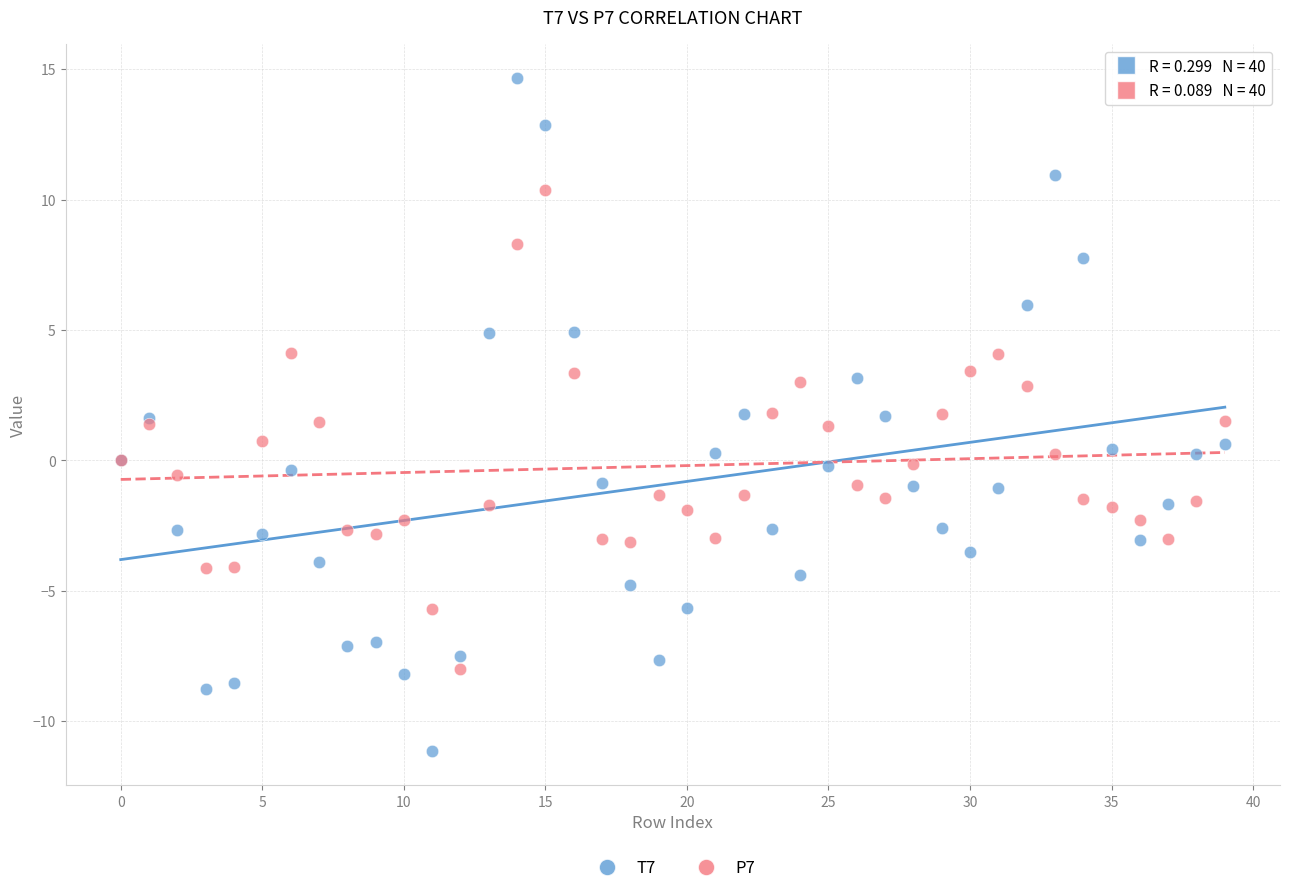

Which series reaches the maximum Y coordinate?

T7